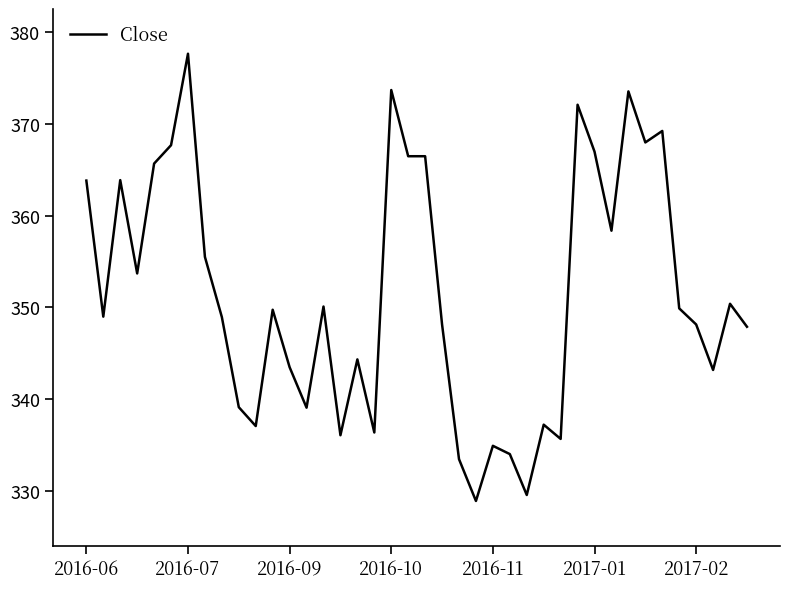

What is the difference between the maximum and minimum values?

48.6